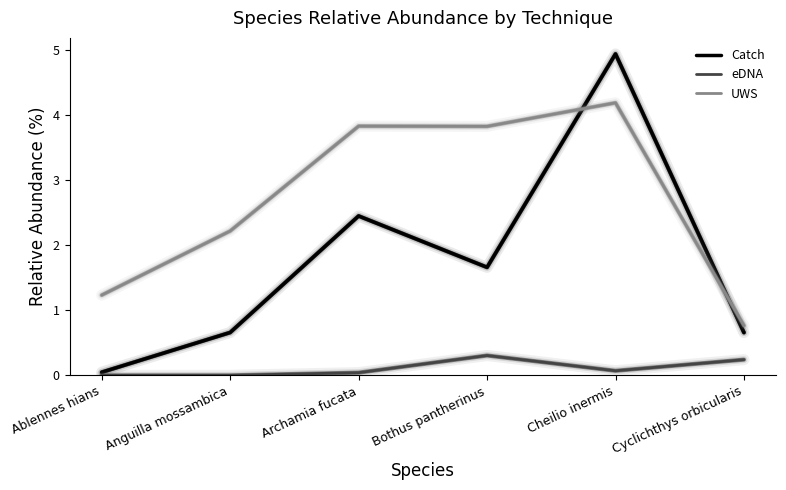

What is the total value across all series at Cheilio inermis?

9.2